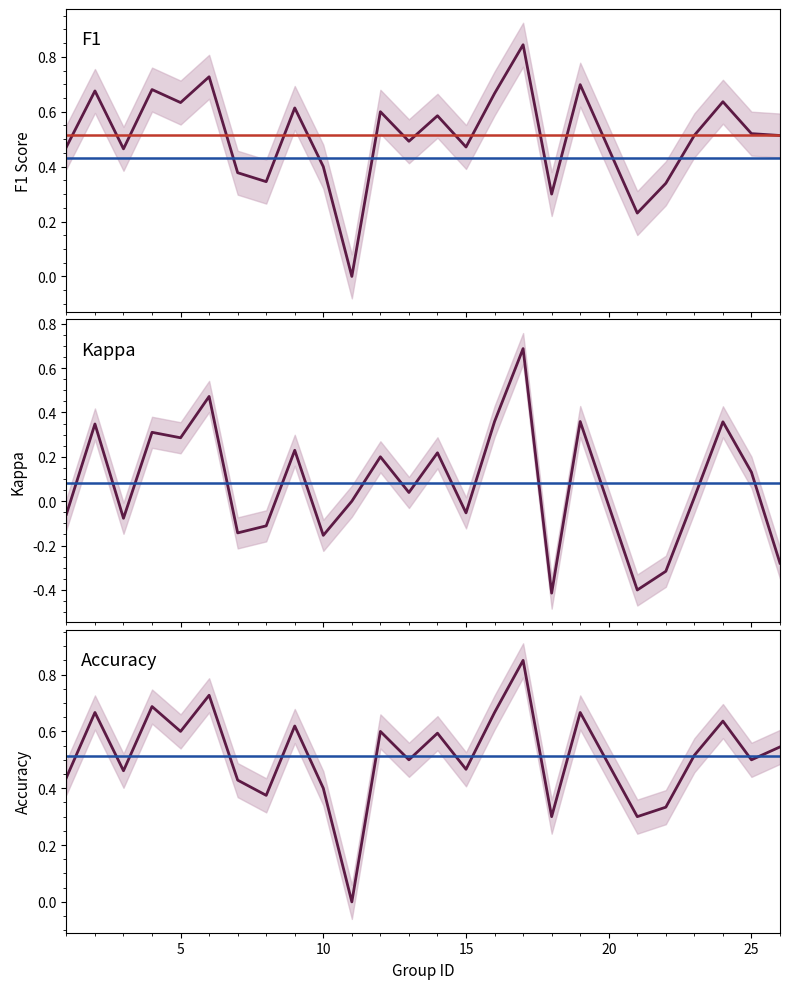

Which series has the widest spread of values?

kappa